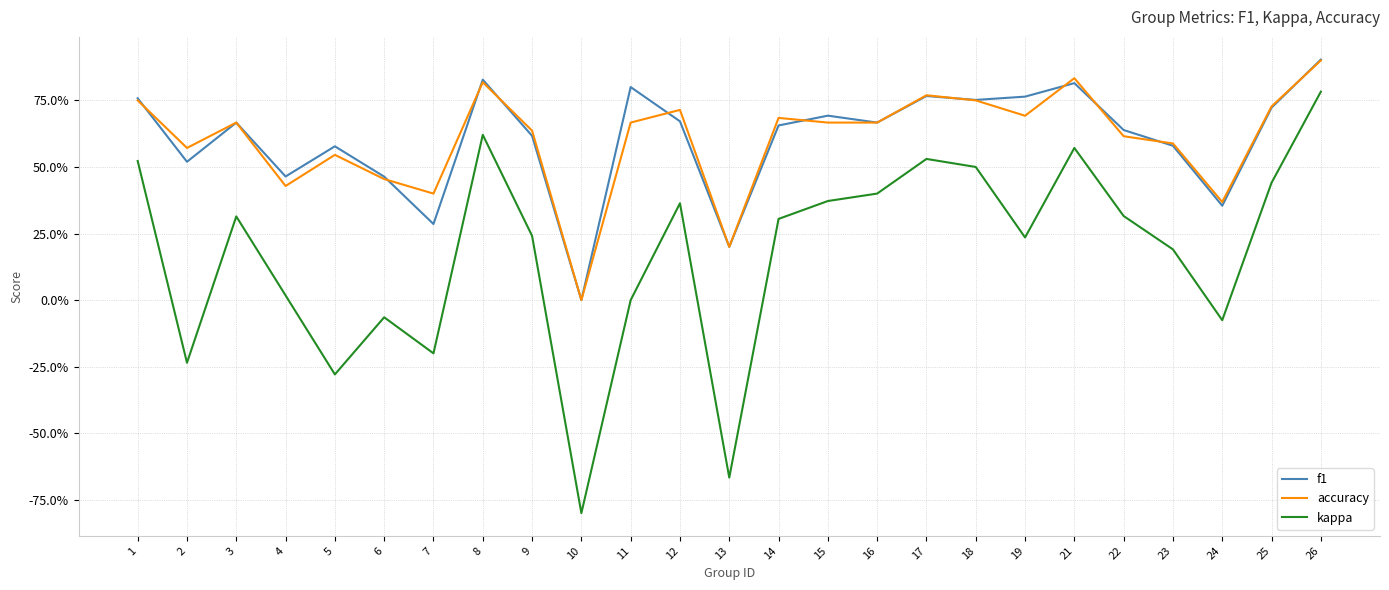

Reading left to right, extract all data points from this chart.

f1: 1=0.8	2=0.5	3=0.7	4=0.5	5=0.6	6=0.5	7=0.3	8=0.8	9=0.6	10=0.0	11=0.8	12=0.7	13=0.2	14=0.7	15=0.7	16=0.7	17=0.8	18=0.8	19=0.8	21=0.8	22=0.6	23=0.6	24=0.4	25=0.7	26=0.9
accuracy: 1=0.8	2=0.6	3=0.7	4=0.4	5=0.5	6=0.5	7=0.4	8=0.8	9=0.6	10=0.0	11=0.7	12=0.7	13=0.2	14=0.7	15=0.7	16=0.7	17=0.8	18=0.8	19=0.7	21=0.8	22=0.6	23=0.6	24=0.4	25=0.7	26=0.9
kappa: 1=0.5	2=-0.2	3=0.3	4=0.0	5=-0.3	6=-0.1	7=-0.2	8=0.6	9=0.2	10=-0.8	11=0.0	12=0.4	13=-0.7	14=0.3	15=0.4	16=0.4	17=0.5	18=0.5	19=0.2	21=0.6	22=0.3	23=0.2	24=-0.1	25=0.4	26=0.8